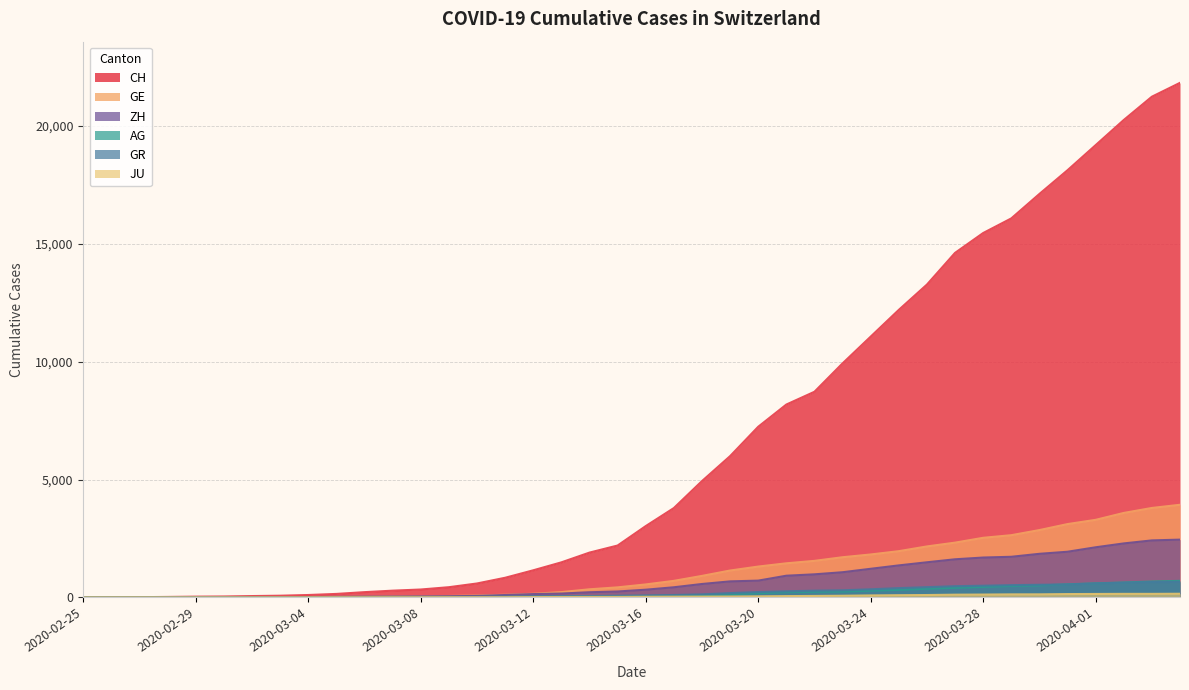

The CH series shows 12493 at 2020-03-21. True or false?

False